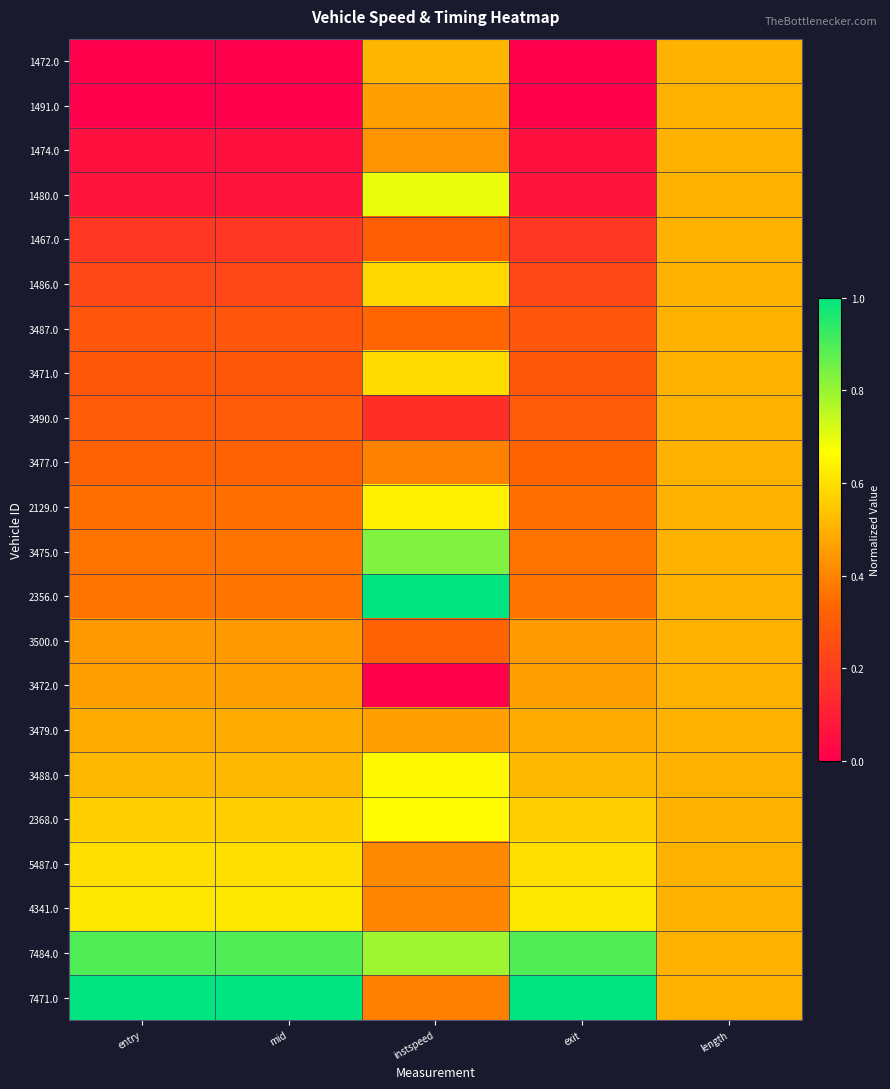

At which category does the chart reach its peak across all series?

instspeed